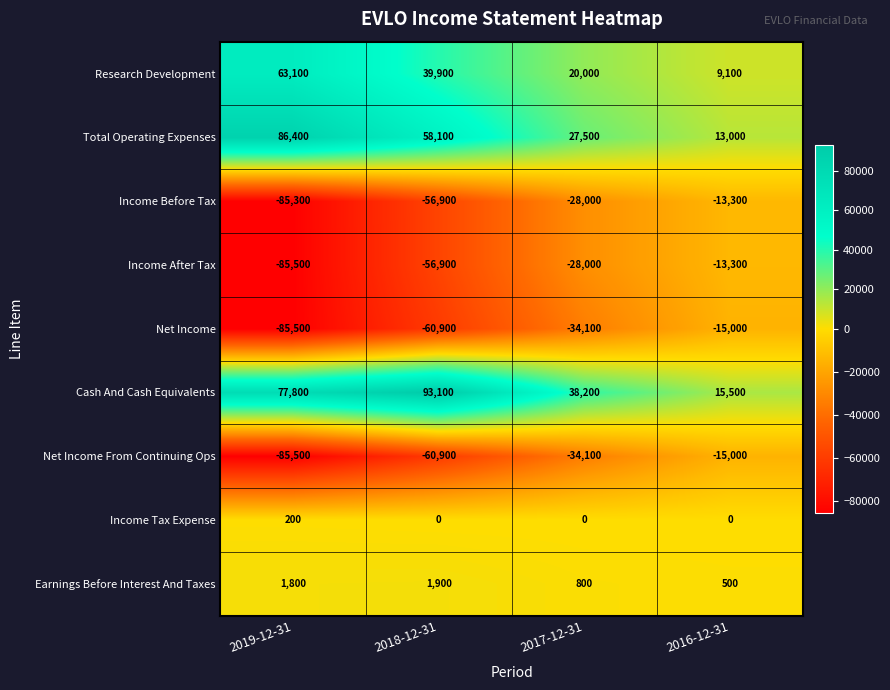

What is the difference between the highest and lowest values at 2016-12-31?

30500